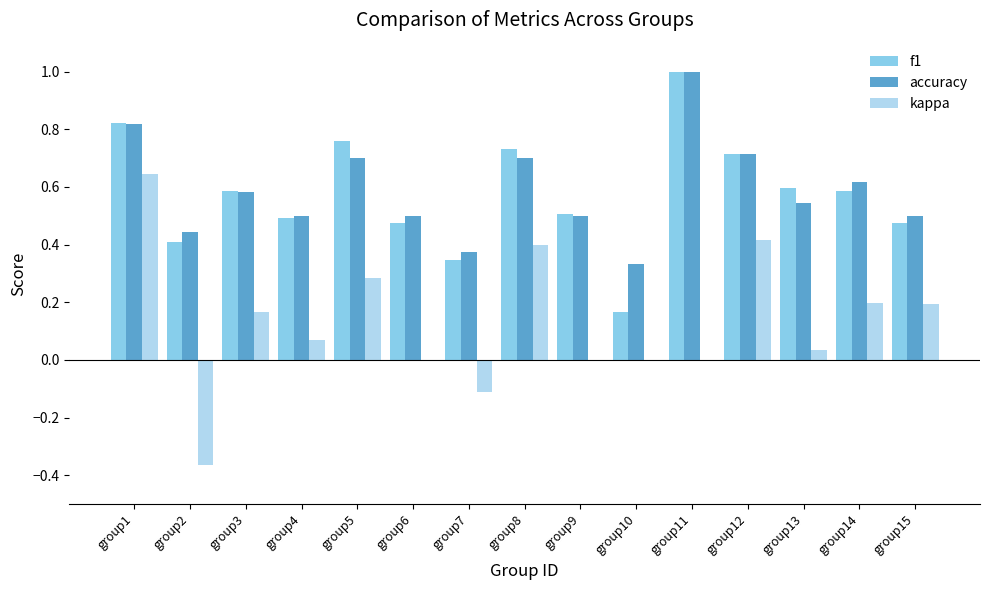

What are all the series names shown in the legend?

f1, accuracy, kappa